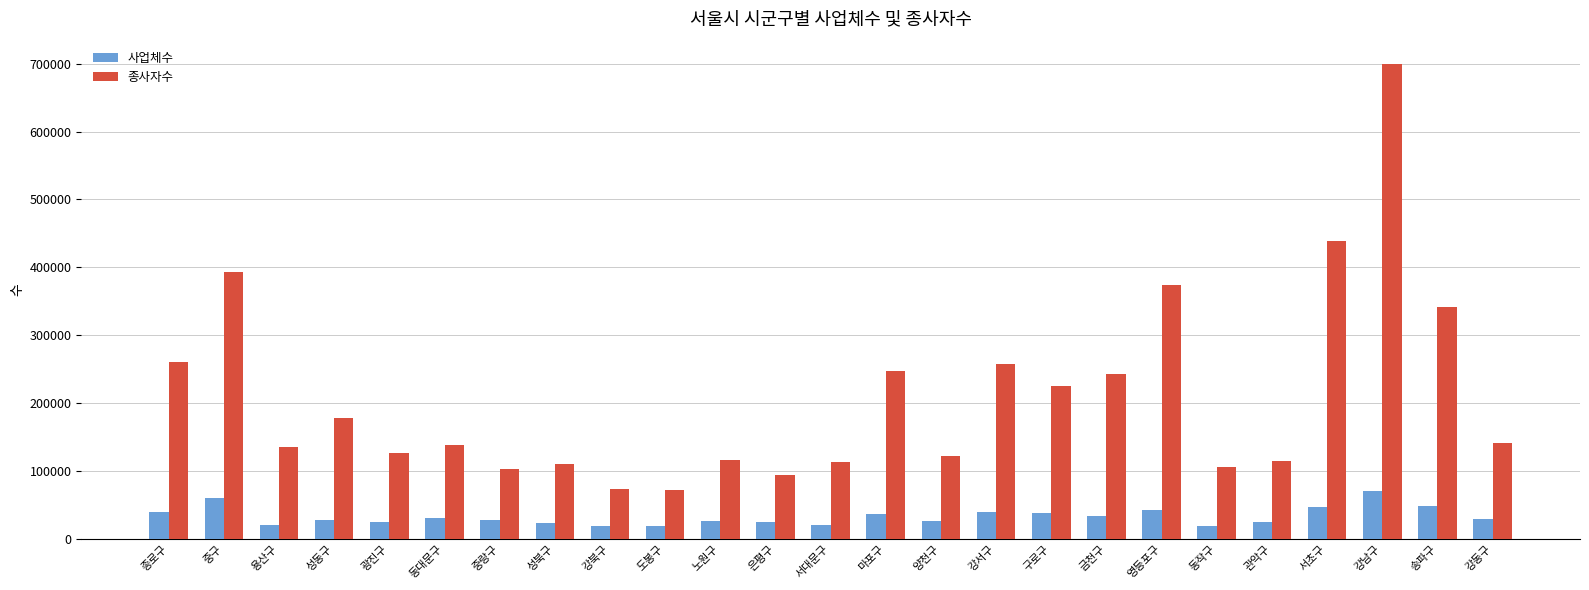

What is the greatest value displayed?

698840